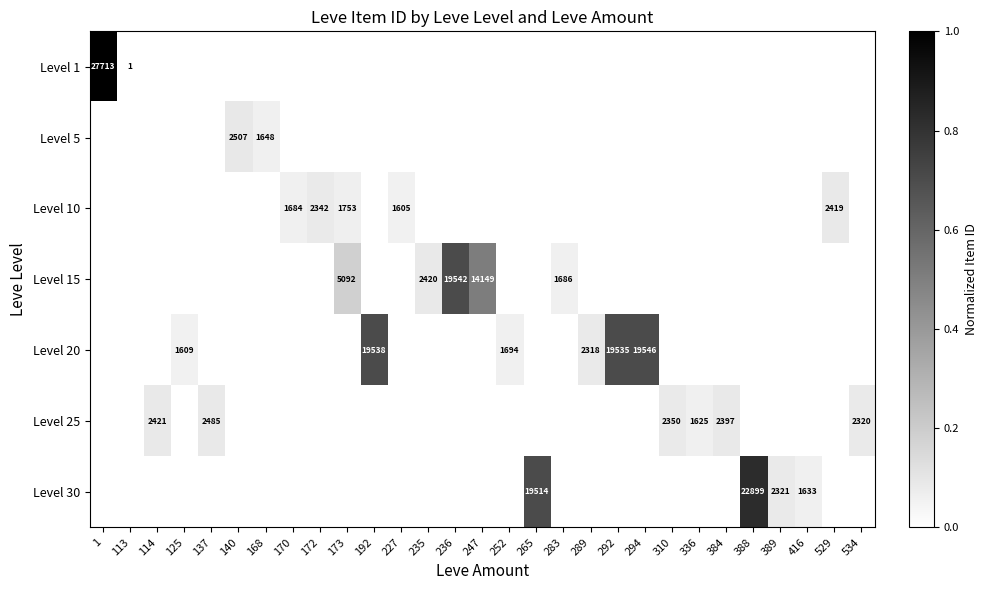

How many positive values does the Level 25 series have?

6